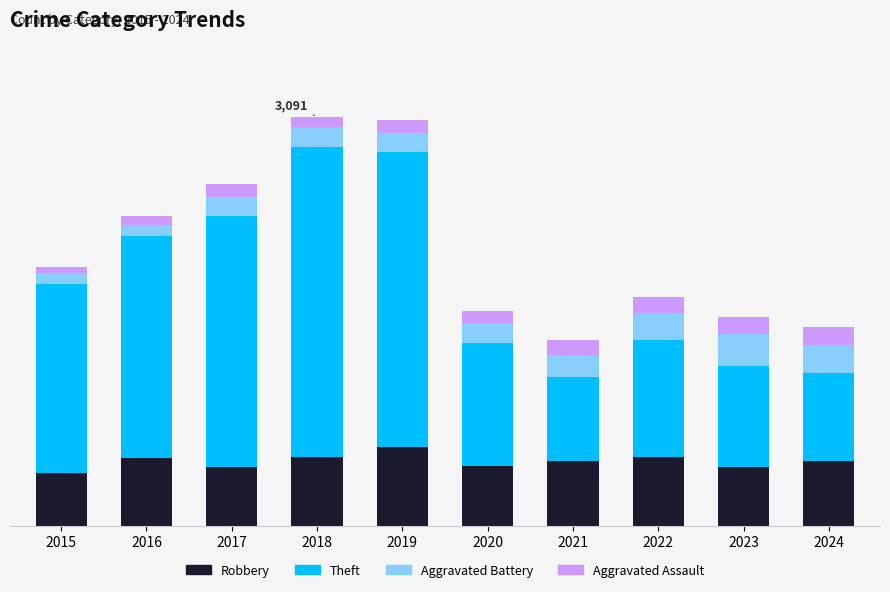

Does the chart contain stacked bars?

Yes